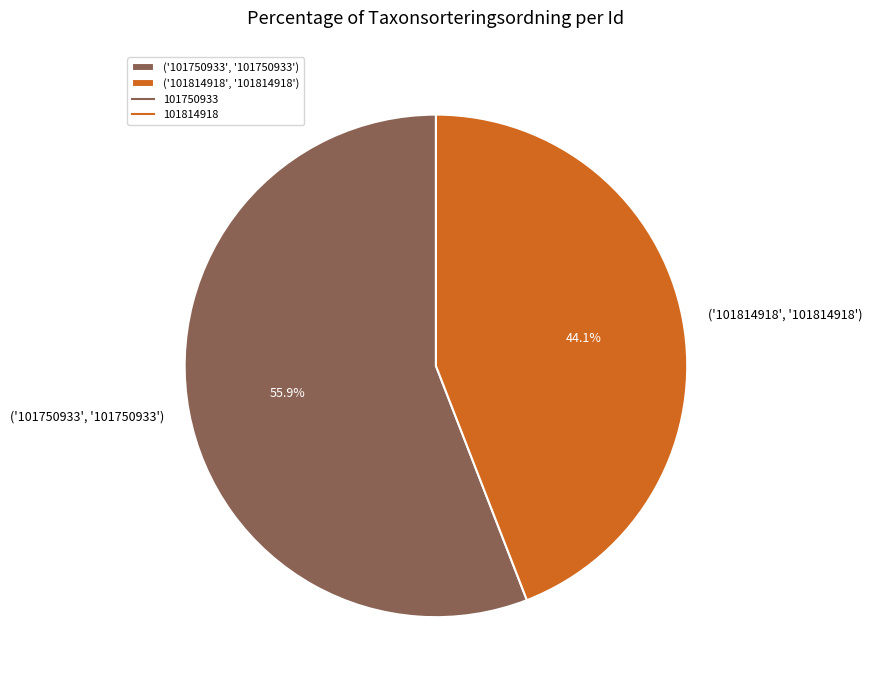

What is the ratio of the value at ('101750933', '101750933') to the value at ('101814918', '101814918')?

1.3